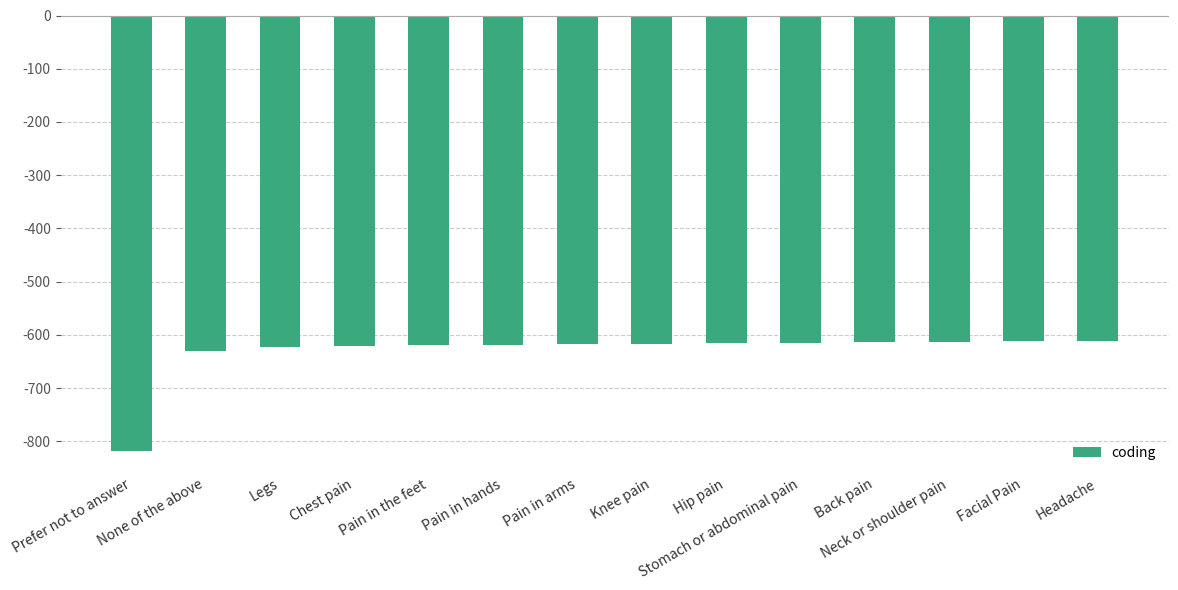

What is the difference between the second highest and minimum values?

206